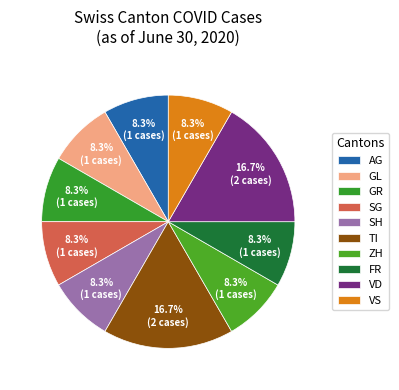

What portion of the pie excludes SH?

91.7%